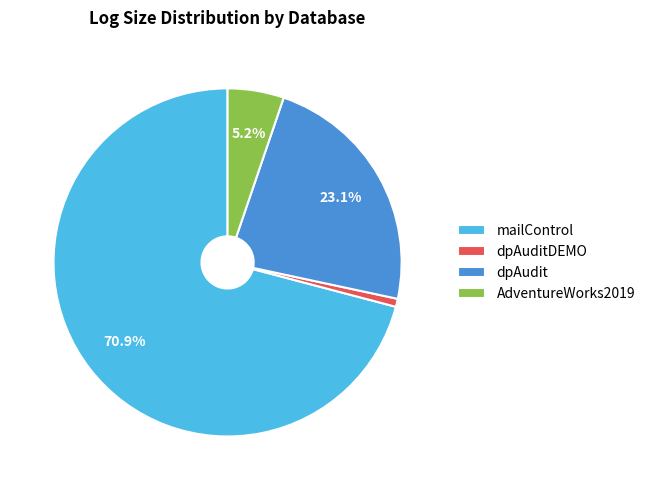

Rank the categories by value from lowest to highest.

dpAuditDEMO, AdventureWorks2019, dpAudit, mailControl